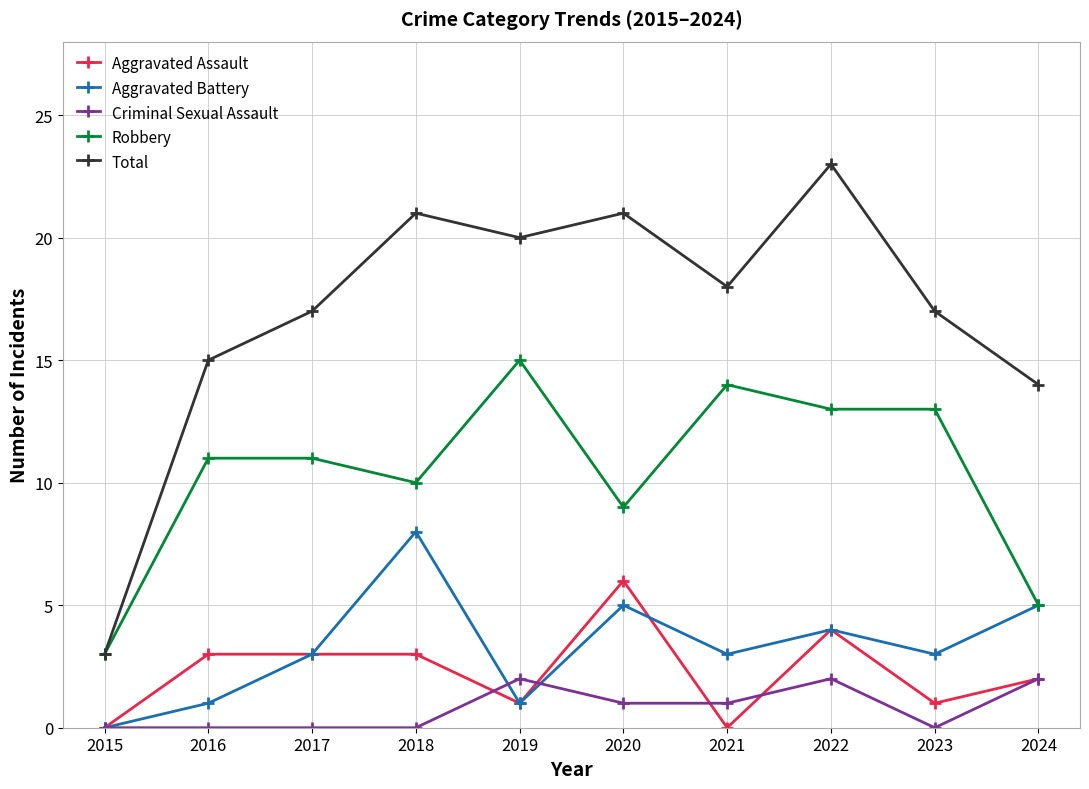

True or false: Robbery has more than 0 interior local peaks.

True